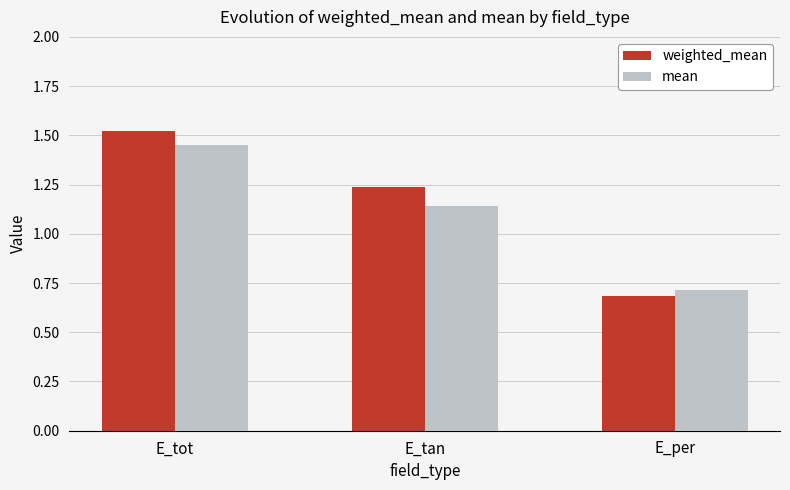

What is the difference between the highest and lowest values at E_tot?

0.1